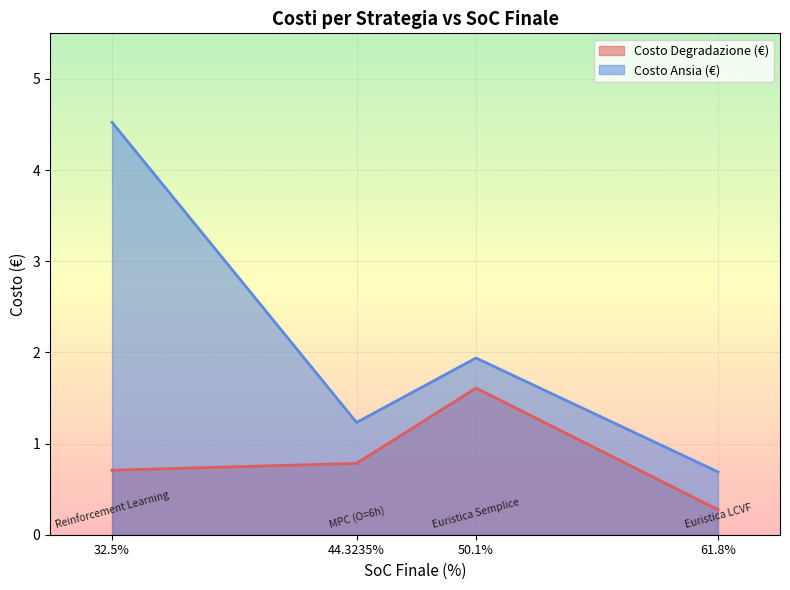

At which category does Costo Ansia (€) reach its first local peak?

50.1%